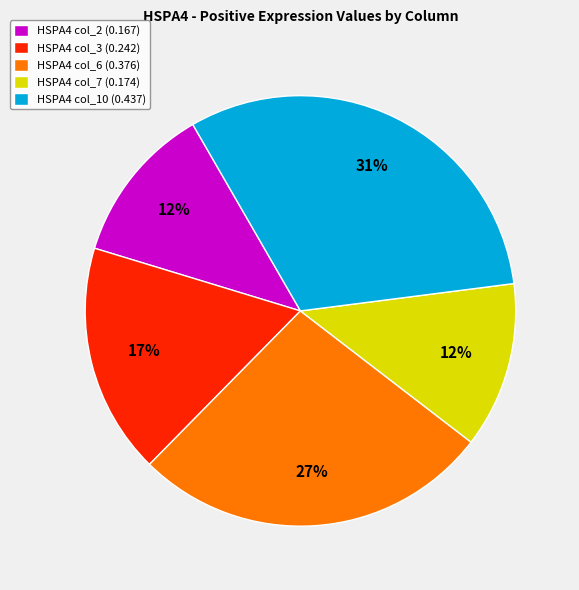

The HSPA4 col_6 (0.376) slice represents 21% of the pie. True or false?

False